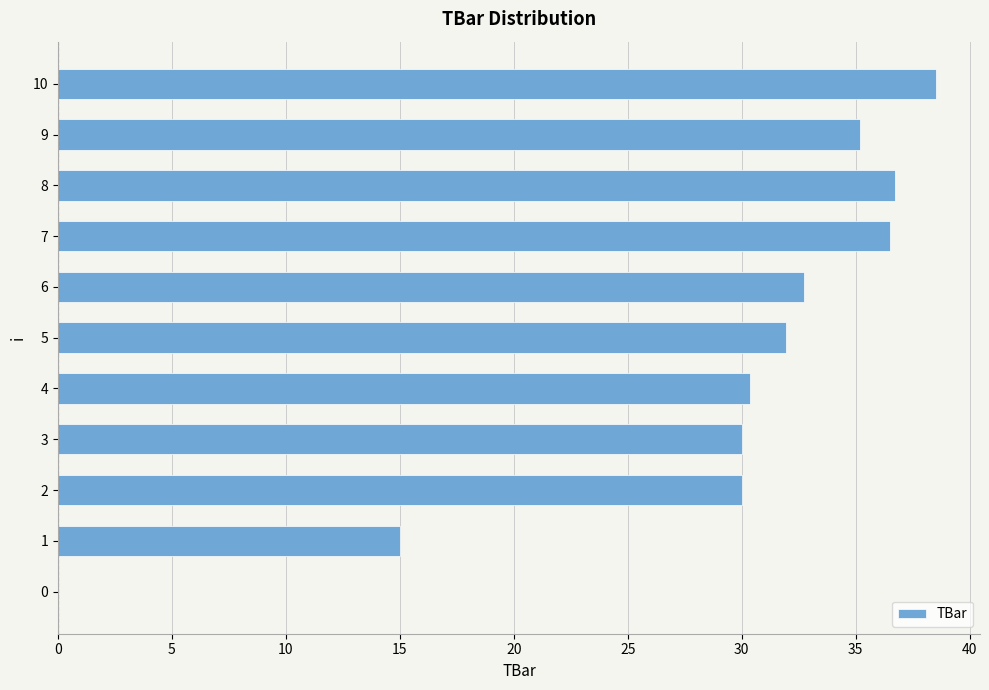

What value does the data have at 6?

32.7